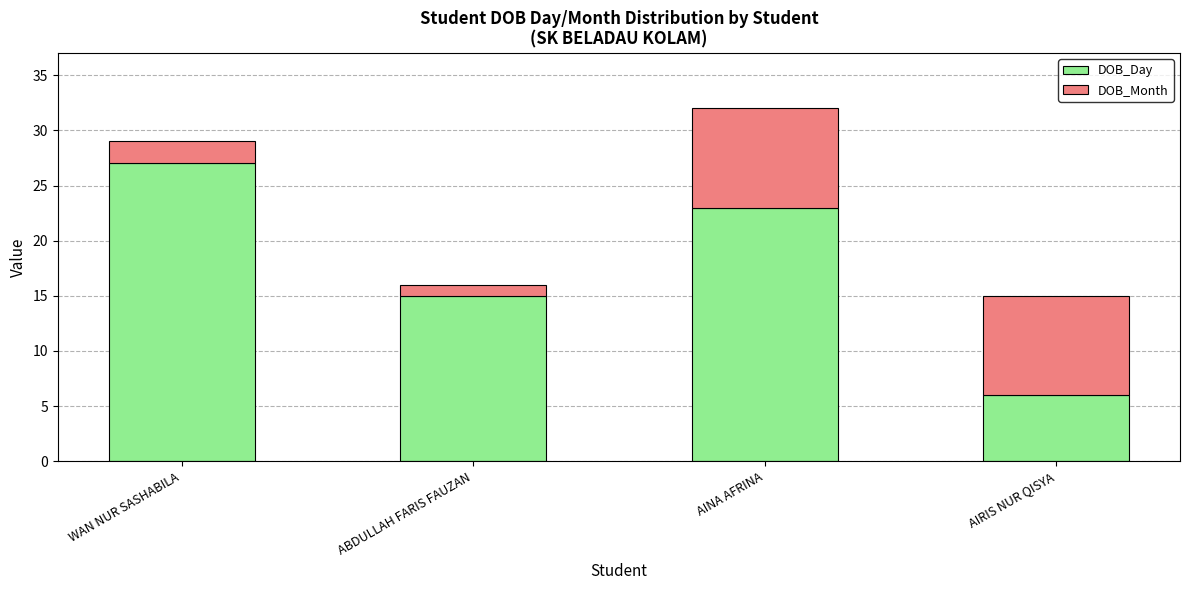

The value of DOB_Day at ABDULLAH FARIS FAUZAN is 15. True or false?

True